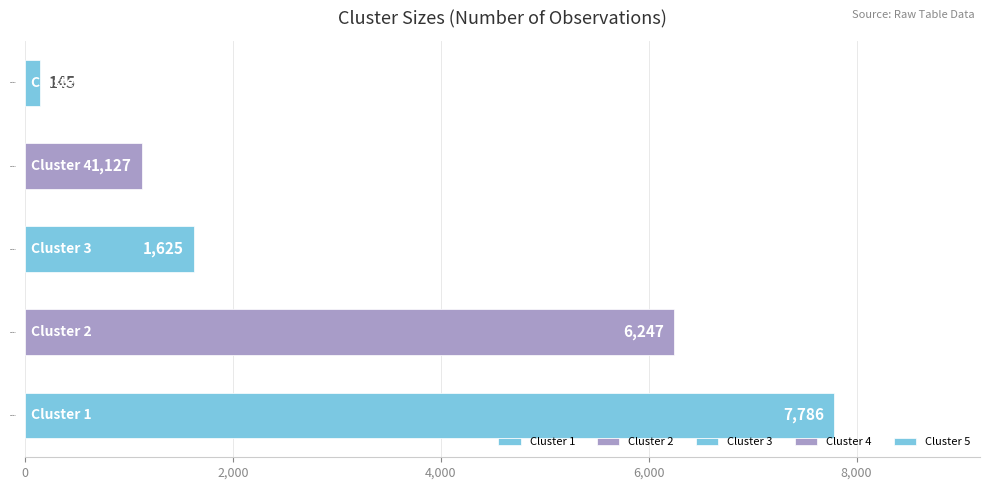

What is the difference between the second highest and second lowest values?

5120